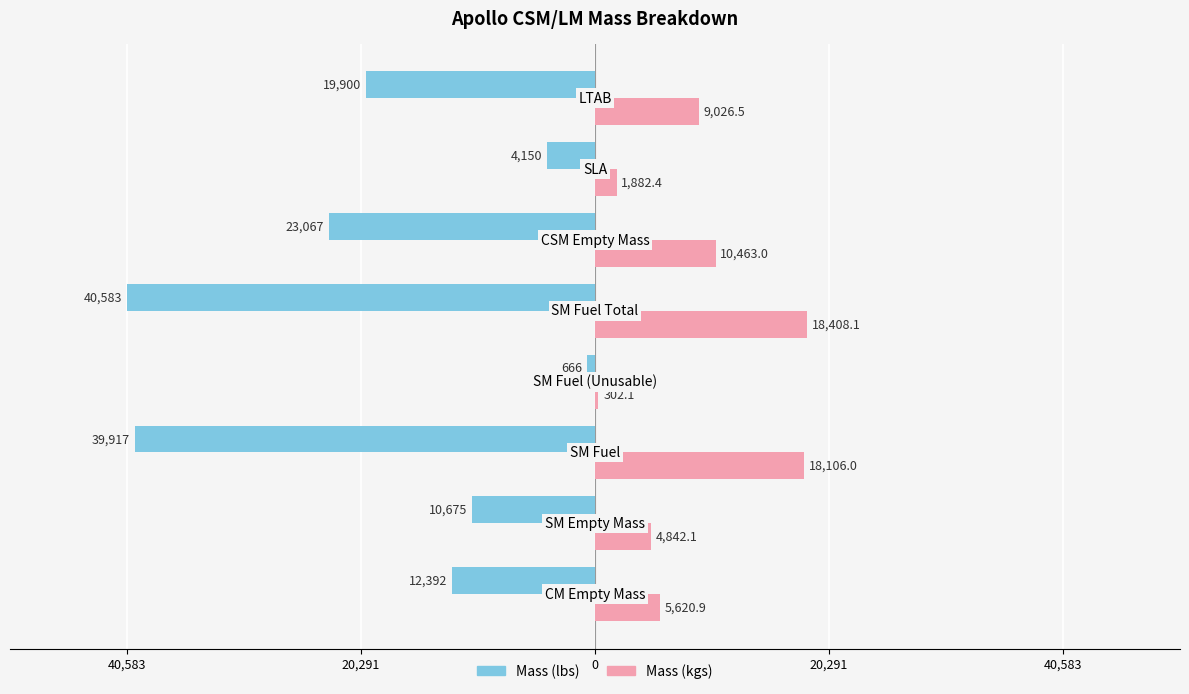

What are all the series names shown in the legend?

Mass (lbs), Mass (kgs)